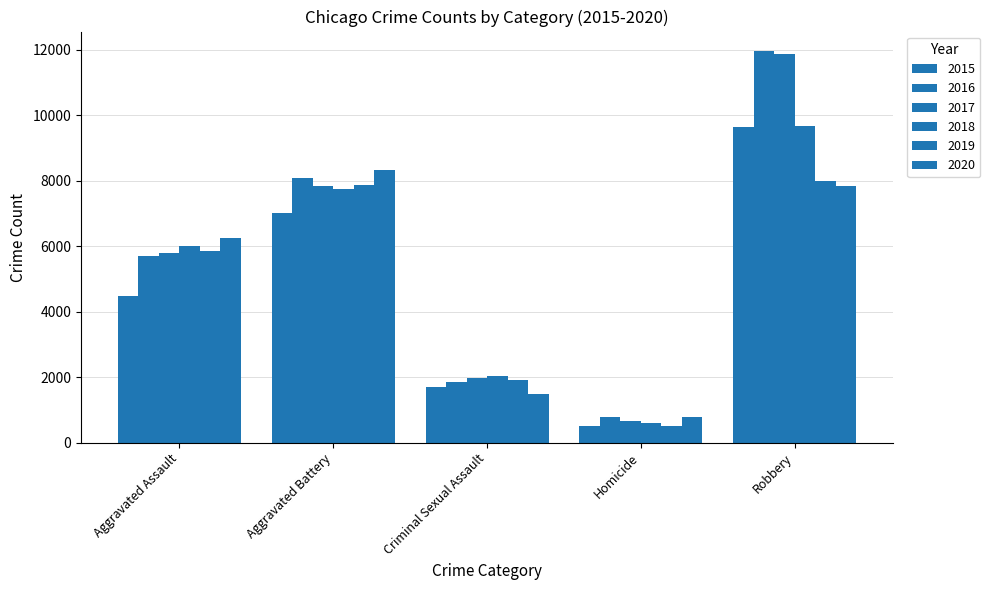

True or false: 2018 has a value of 3570 at Criminal Sexual Assault.

False